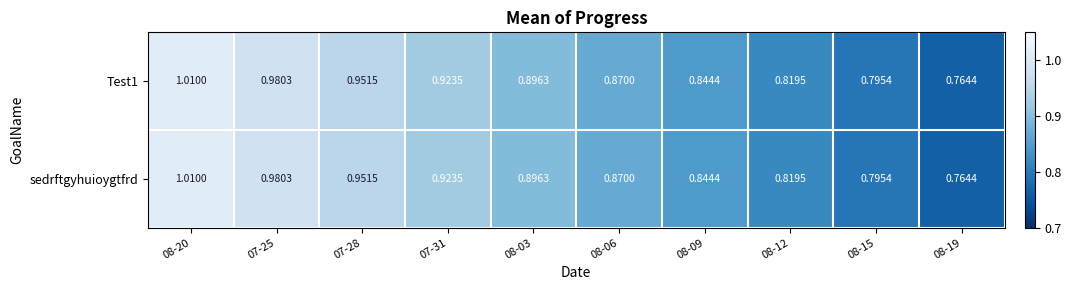

Is the value of sedrftgyhuioygtfrd at 08-20 greater than the value of Test1 at 07-25?

Yes